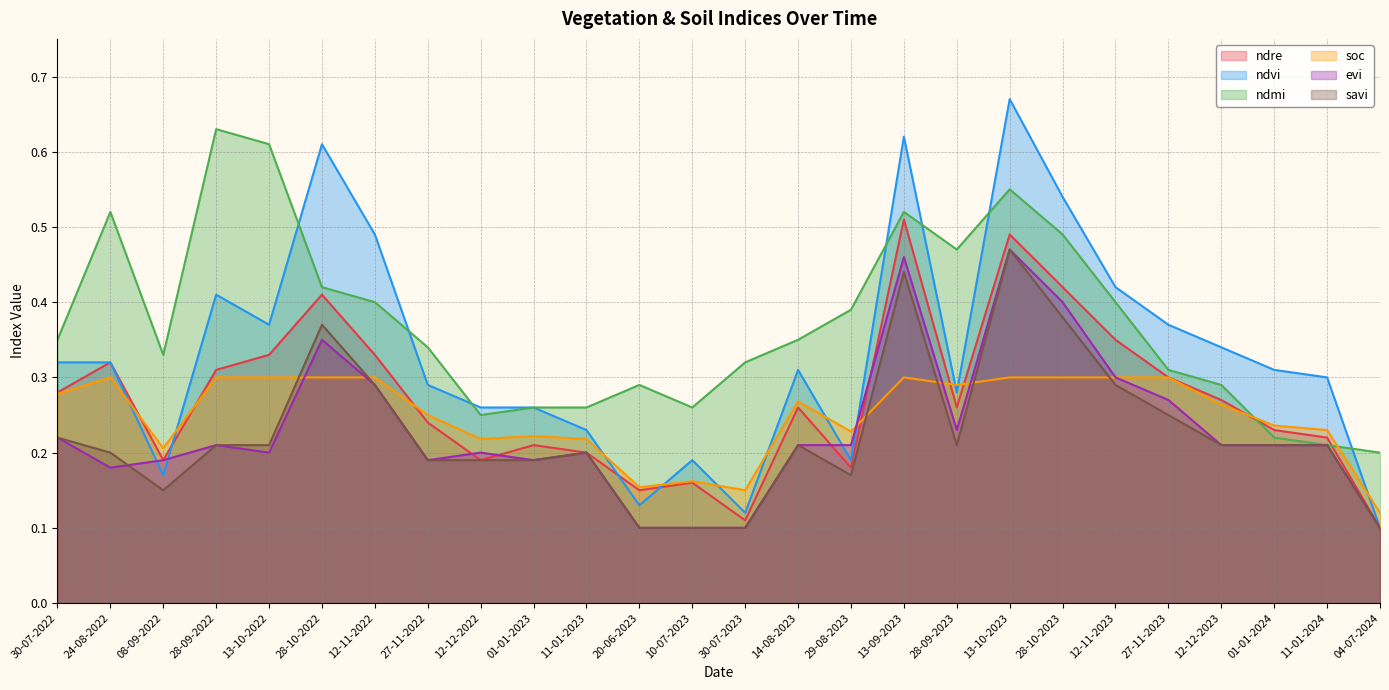

Reading left to right, extract all data points from this chart.

ndre: 30-07-2022=0.3	24-08-2022=0.3	08-09-2022=0.2	28-09-2022=0.3	13-10-2022=0.3	28-10-2022=0.4	12-11-2022=0.3	27-11-2022=0.2	12-12-2022=0.2	01-01-2023=0.2	11-01-2023=0.2	20-06-2023=0.1	10-07-2023=0.2	30-07-2023=0.1	14-08-2023=0.3	29-08-2023=0.2	13-09-2023=0.5	28-09-2023=0.3	13-10-2023=0.5	28-10-2023=0.4	12-11-2023=0.3	27-11-2023=0.3	12-12-2023=0.3	01-01-2024=0.2	11-01-2024=0.2	04-07-2024=0.1
ndvi: 30-07-2022=0.3	24-08-2022=0.3	08-09-2022=0.2	28-09-2022=0.4	13-10-2022=0.4	28-10-2022=0.6	12-11-2022=0.5	27-11-2022=0.3	12-12-2022=0.3	01-01-2023=0.3	11-01-2023=0.2	20-06-2023=0.1	10-07-2023=0.2	30-07-2023=0.1	14-08-2023=0.3	29-08-2023=0.2	13-09-2023=0.6	28-09-2023=0.3	13-10-2023=0.7	28-10-2023=0.5	12-11-2023=0.4	27-11-2023=0.4	12-12-2023=0.3	01-01-2024=0.3	11-01-2024=0.3	04-07-2024=0.1
ndmi: 30-07-2022=0.3	24-08-2022=0.5	08-09-2022=0.3	28-09-2022=0.6	13-10-2022=0.6	28-10-2022=0.4	12-11-2022=0.4	27-11-2022=0.3	12-12-2022=0.2	01-01-2023=0.3	11-01-2023=0.3	20-06-2023=0.3	10-07-2023=0.3	30-07-2023=0.3	14-08-2023=0.3	29-08-2023=0.4	13-09-2023=0.5	28-09-2023=0.5	13-10-2023=0.6	28-10-2023=0.5	12-11-2023=0.4	27-11-2023=0.3	12-12-2023=0.3	01-01-2024=0.2	11-01-2024=0.2	04-07-2024=0.2
soc: 30-07-2022=0.3	24-08-2022=0.3	08-09-2022=0.2	28-09-2022=0.3	13-10-2022=0.3	28-10-2022=0.3	12-11-2022=0.3	27-11-2022=0.2	12-12-2022=0.2	01-01-2023=0.2	11-01-2023=0.2	20-06-2023=0.2	10-07-2023=0.2	30-07-2023=0.1	14-08-2023=0.3	29-08-2023=0.2	13-09-2023=0.3	28-09-2023=0.3	13-10-2023=0.3	28-10-2023=0.3	12-11-2023=0.3	27-11-2023=0.3	12-12-2023=0.3	01-01-2024=0.2	11-01-2024=0.2	04-07-2024=0.1
evi: 30-07-2022=0.2	24-08-2022=0.2	08-09-2022=0.2	28-09-2022=0.2	13-10-2022=0.2	28-10-2022=0.3	12-11-2022=0.3	27-11-2022=0.2	12-12-2022=0.2	01-01-2023=0.2	11-01-2023=0.2	20-06-2023=0.1	10-07-2023=0.1	30-07-2023=0.1	14-08-2023=0.2	29-08-2023=0.2	13-09-2023=0.5	28-09-2023=0.2	13-10-2023=0.5	28-10-2023=0.4	12-11-2023=0.3	27-11-2023=0.3	12-12-2023=0.2	01-01-2024=0.2	11-01-2024=0.2	04-07-2024=0.1
savi: 30-07-2022=0.2	24-08-2022=0.2	08-09-2022=0.1	28-09-2022=0.2	13-10-2022=0.2	28-10-2022=0.4	12-11-2022=0.3	27-11-2022=0.2	12-12-2022=0.2	01-01-2023=0.2	11-01-2023=0.2	20-06-2023=0.1	10-07-2023=0.1	30-07-2023=0.1	14-08-2023=0.2	29-08-2023=0.2	13-09-2023=0.4	28-09-2023=0.2	13-10-2023=0.5	28-10-2023=0.4	12-11-2023=0.3	27-11-2023=0.2	12-12-2023=0.2	01-01-2024=0.2	11-01-2024=0.2	04-07-2024=0.1